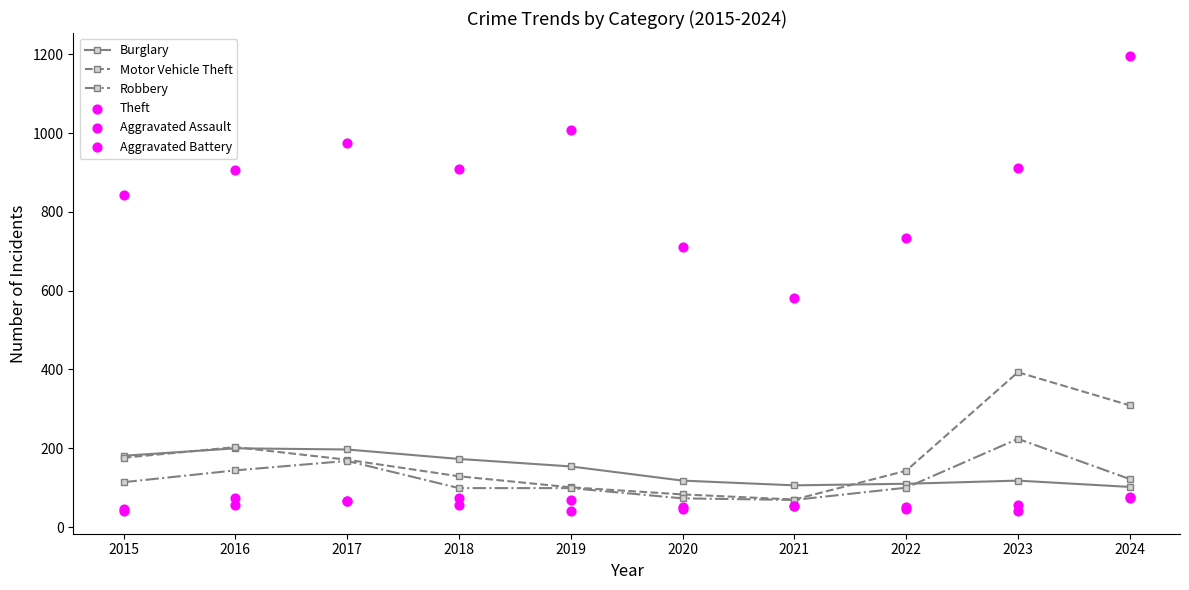

Which series has the largest total across all categories?

Theft